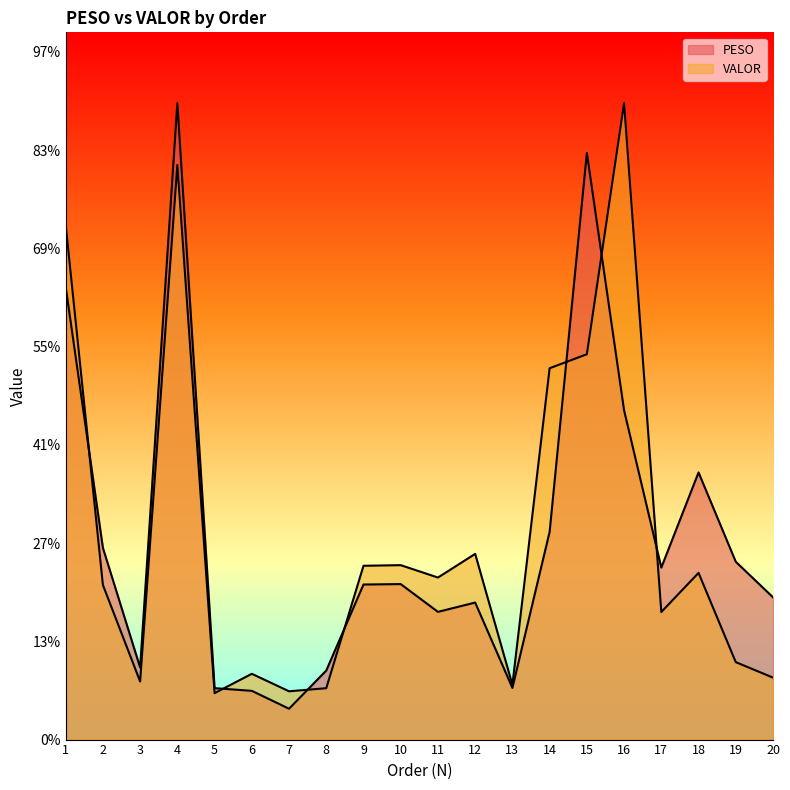

True or false: VALOR has a value of 330.4 at 18.

False